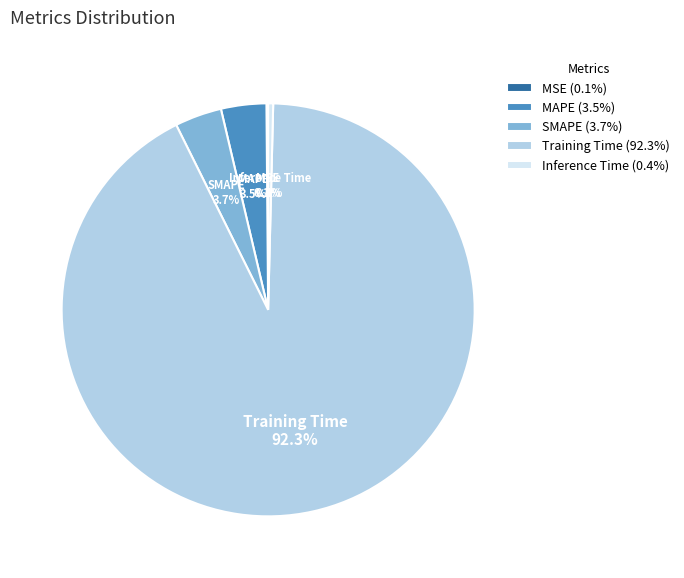

Does SMAPE represent more than half of the total?

No